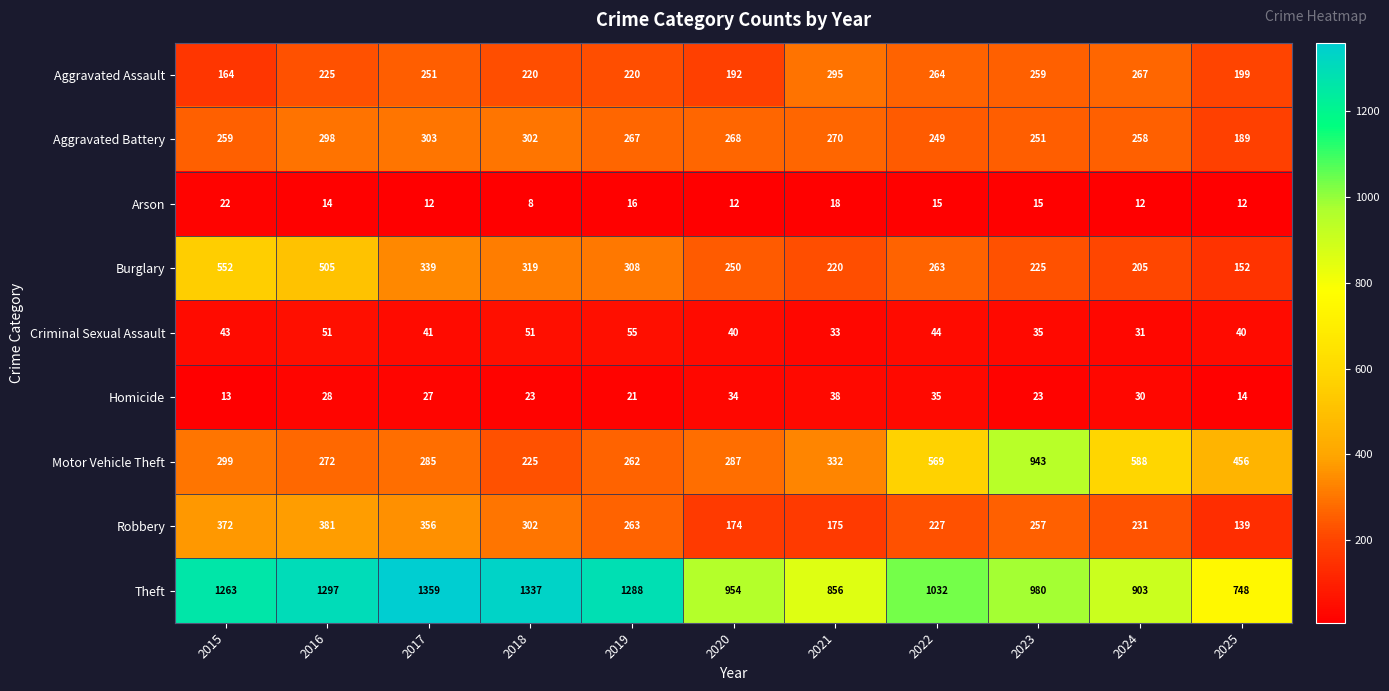

At how many categories does at least one series exceed 204?

11